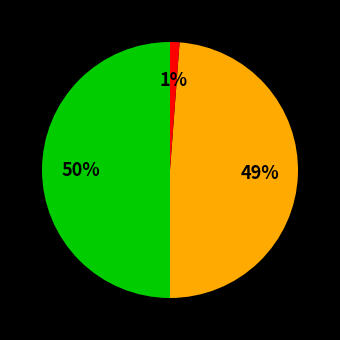

To the nearest percent, what is the difference between the largest and smallest slice percentages?

49%